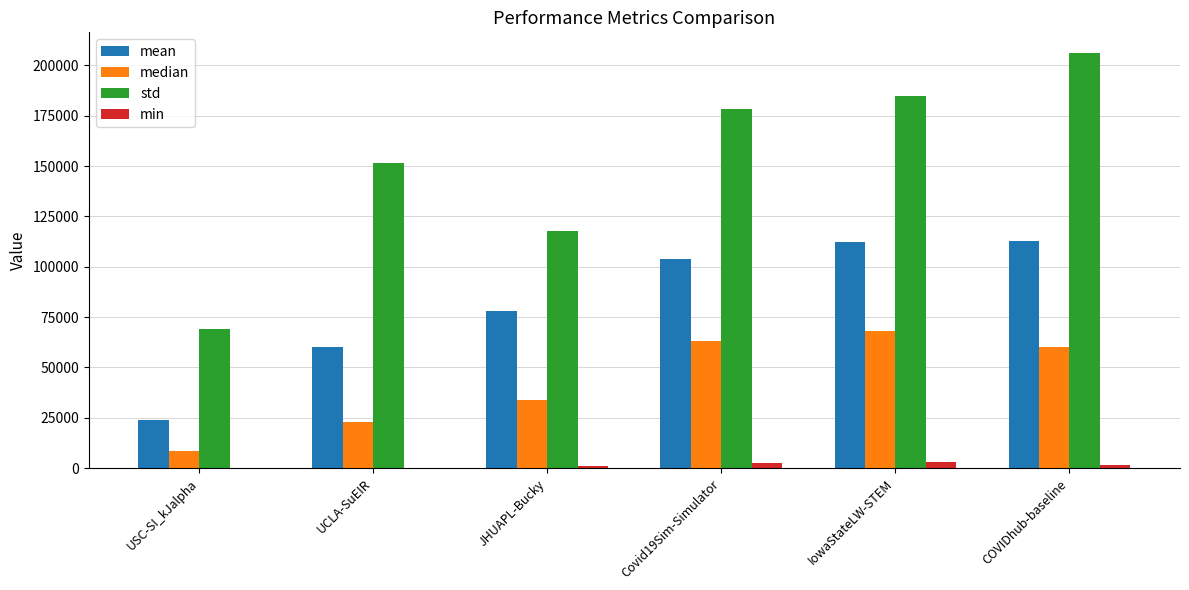

How many series are shown in this chart?

4